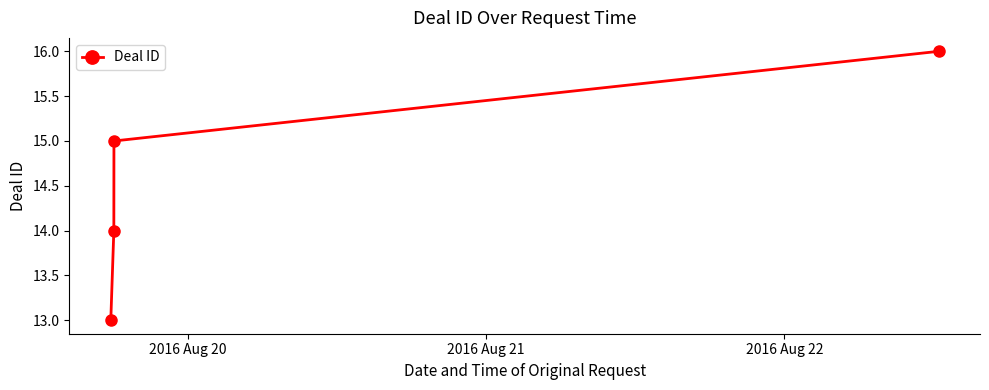

What is the greatest value displayed?

16